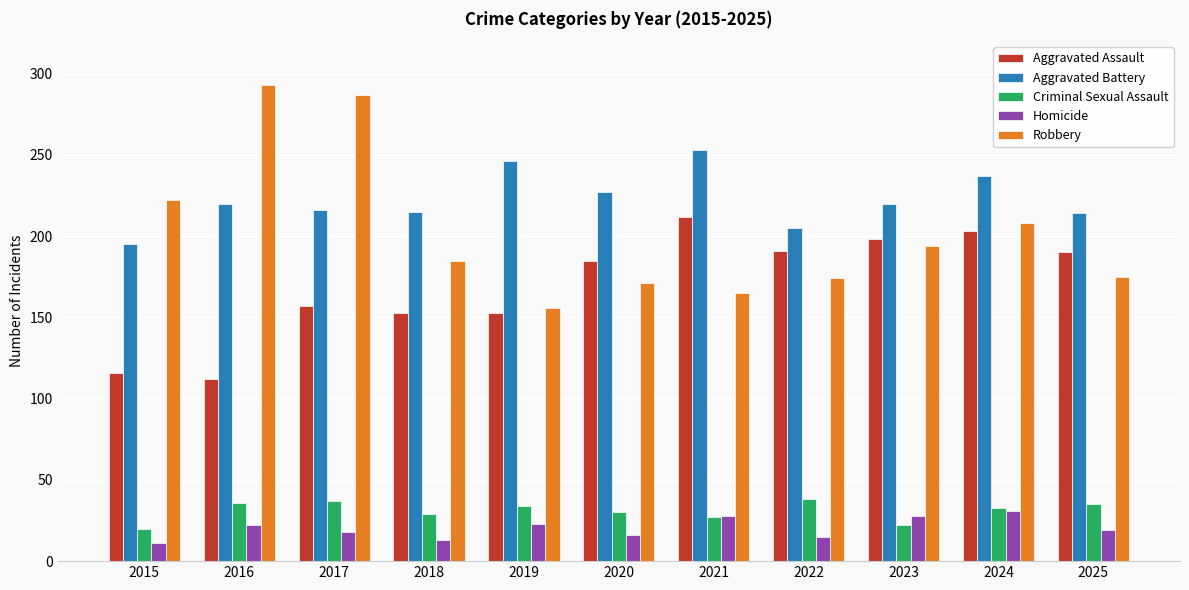

What is the spread (max minus min) of values at 2023?

198